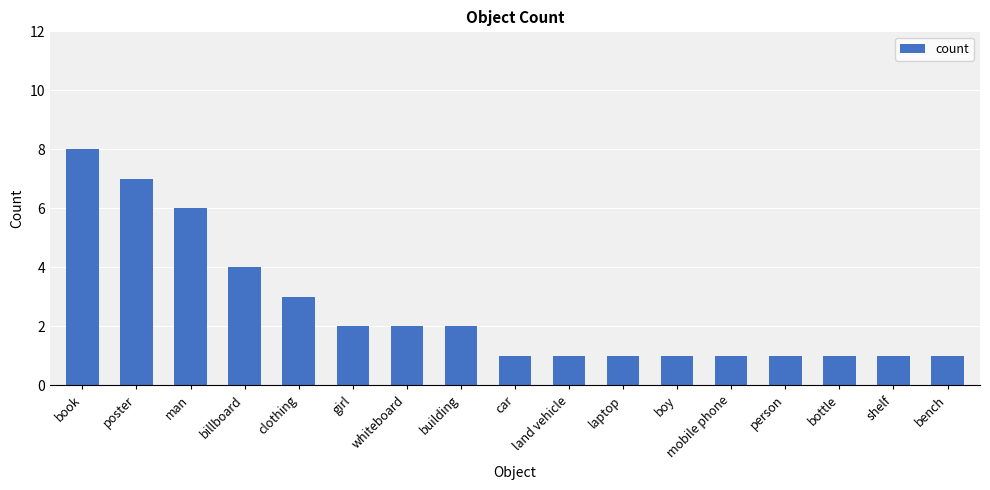

Reading left to right, extract all data points from this chart.

book=8	poster=7	man=6	billboard=4	clothing=3	girl=2	whiteboard=2	building=2	car=1	land vehicle=1	laptop=1	boy=1	mobile phone=1	person=1	bottle=1	shelf=1	bench=1